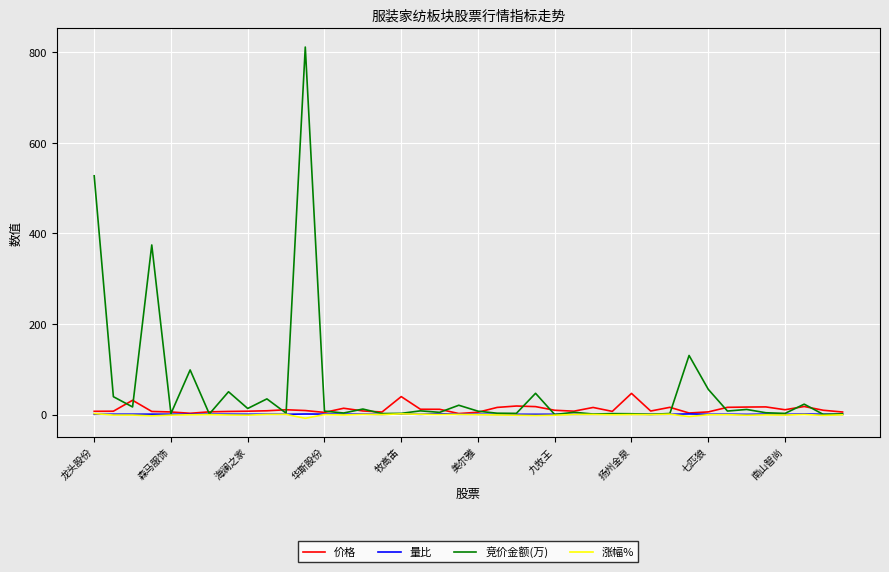

Which series has the largest range (max minus min)?

竞价金额(万)